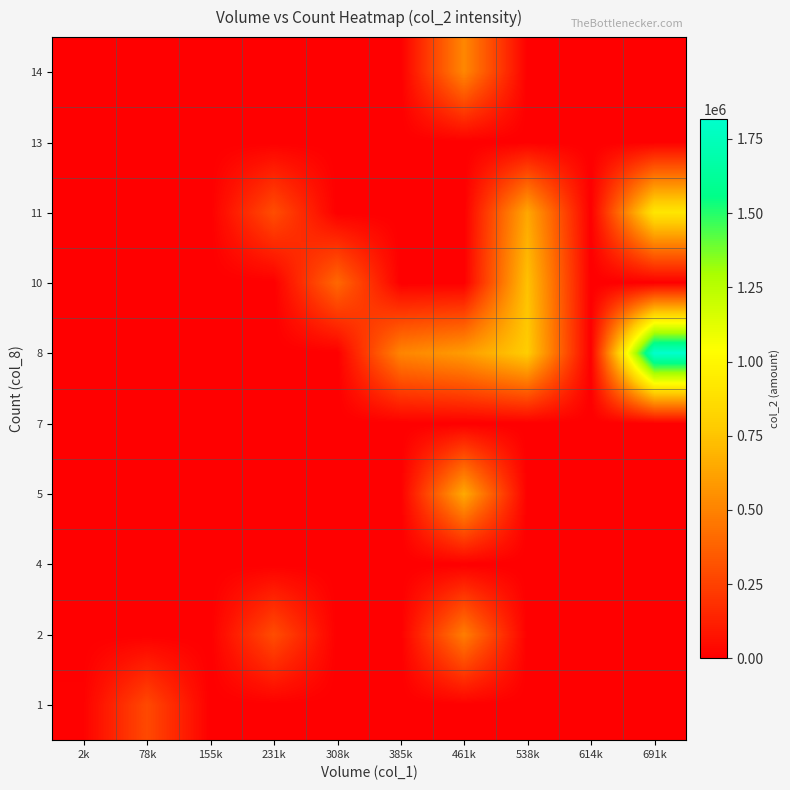

At how many categories does at least one series exceed 1267509?

1